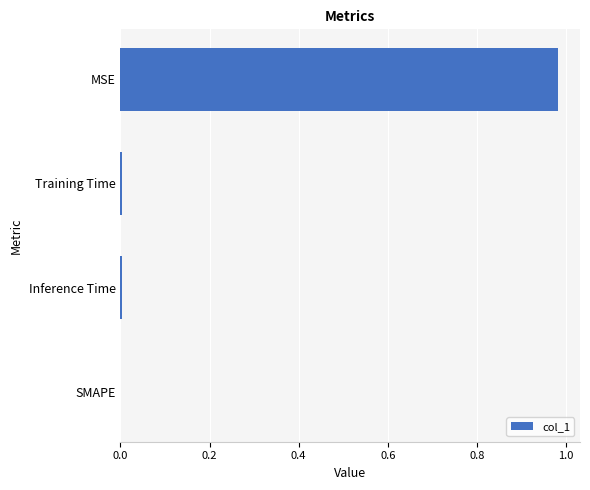

The chart shows a value of 0.0 at Inference Time. True or false?

True